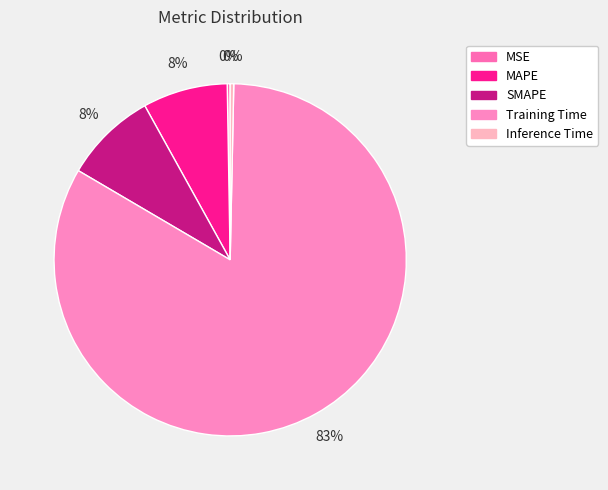

What is the smallest slice in the pie chart?

MSE